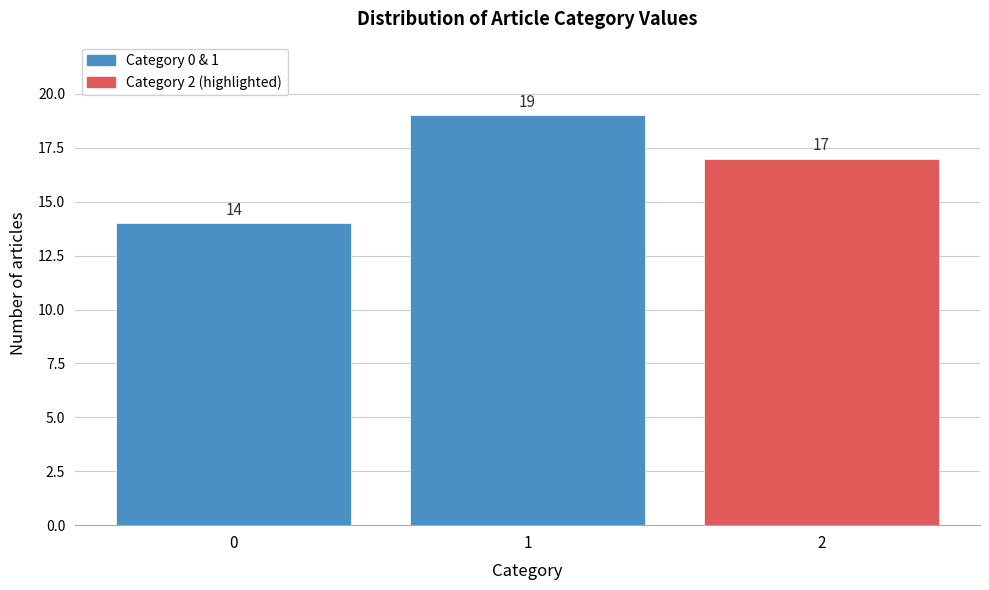

Reading left to right, list all the values displayed in this chart.

0=14	1=19	2=17